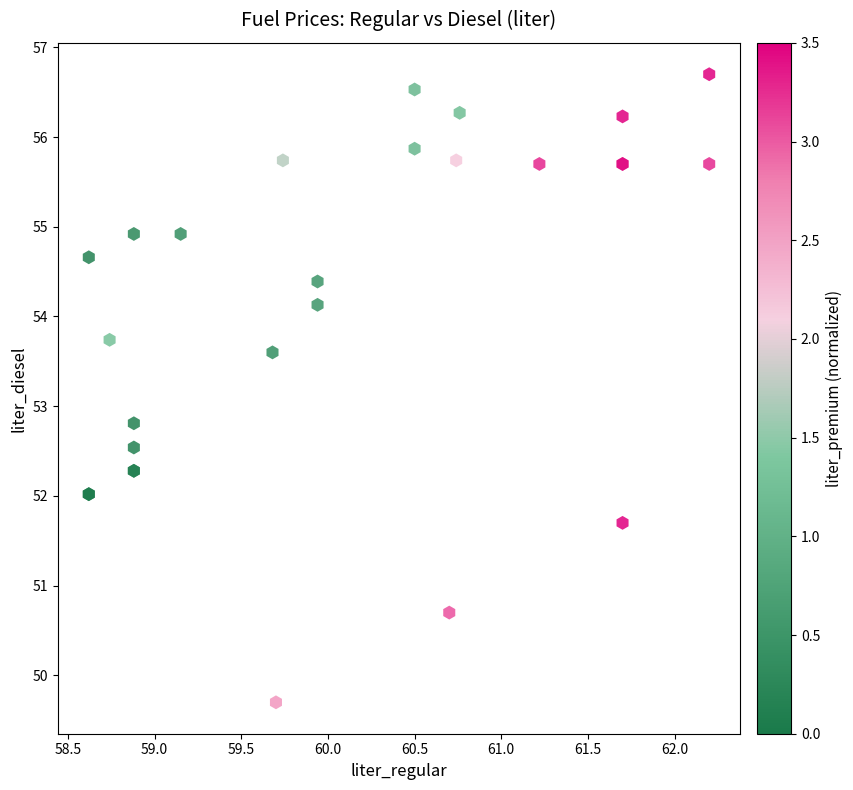

What Y value in the scatter plot is closest to 53?

52.8